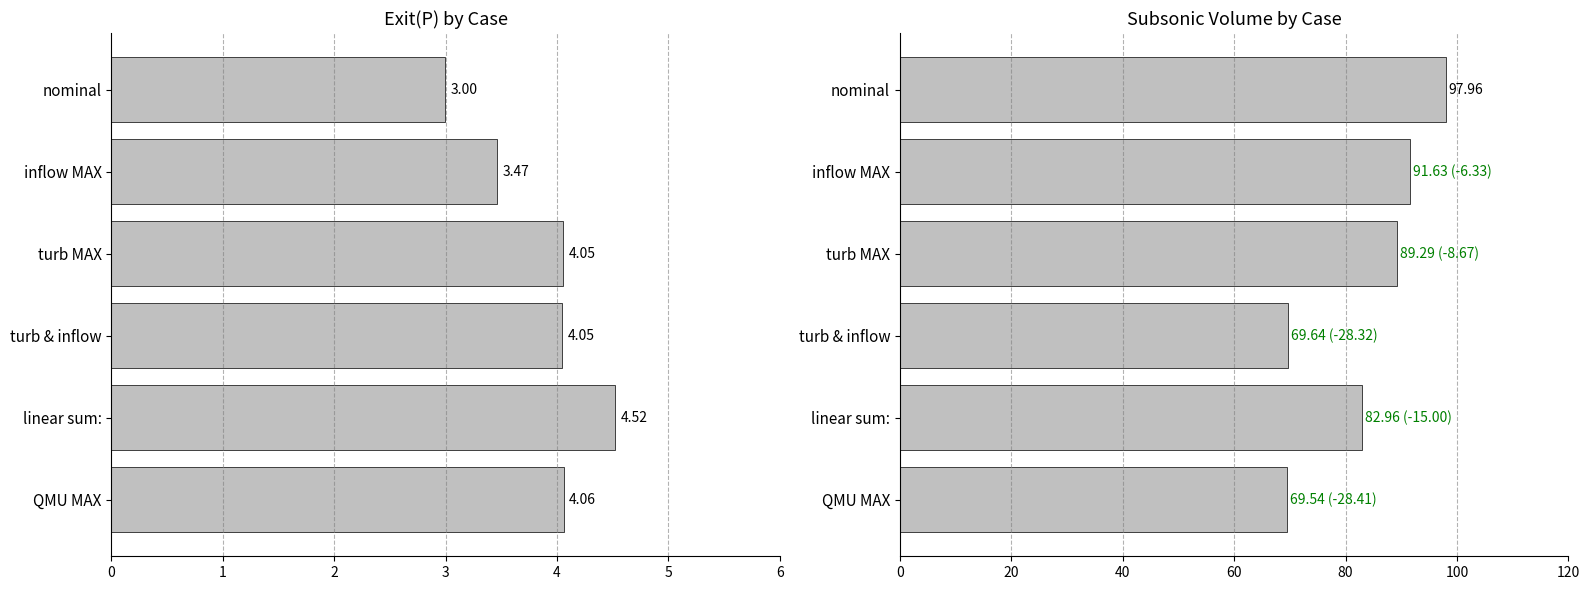

The value of Subsonic Volume at turb MAX is 144.7. True or false?

False